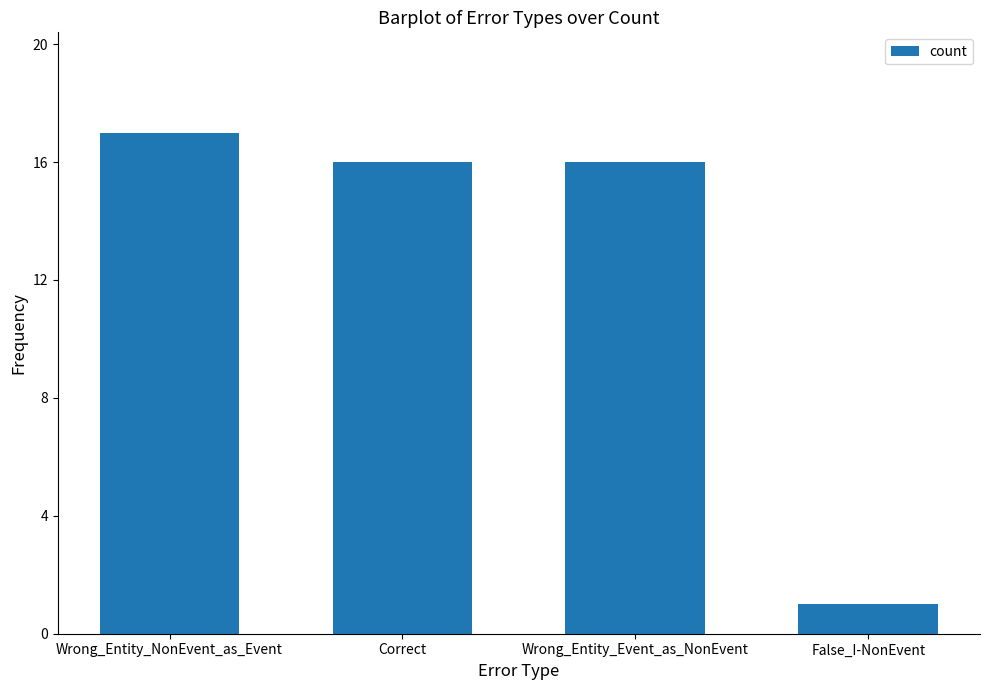

What position from the left is Wrong_Entity_Event_as_NonEvent?

3